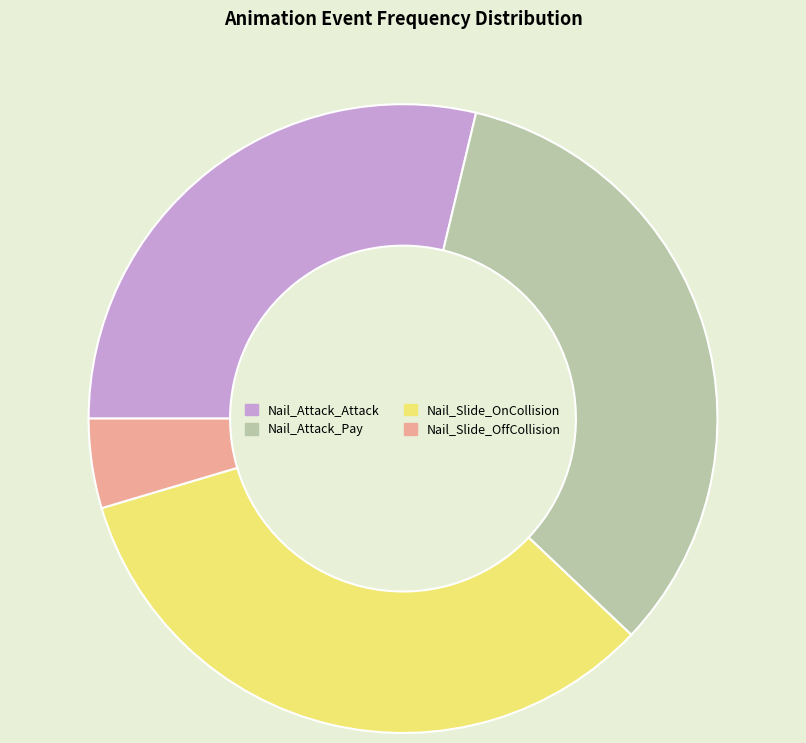

Between Nail_Attack_Attack and Nail_Attack_Pay, which is larger?

Nail_Attack_Pay